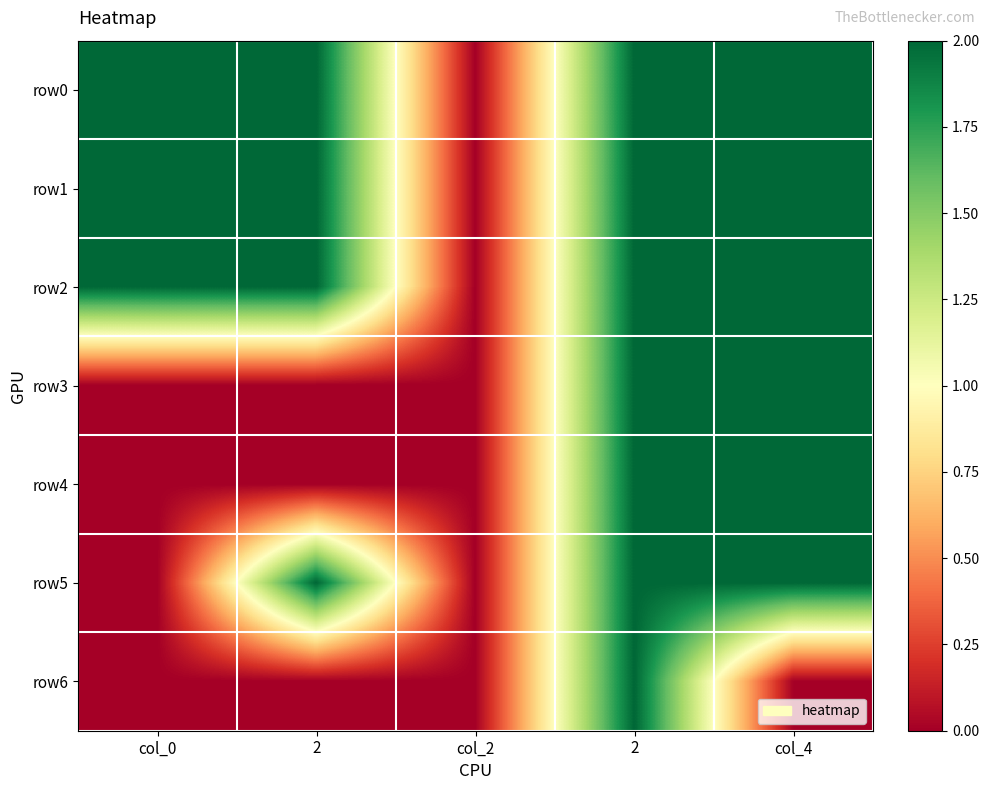

Which label corresponds to the smallest value in the chart?

col_2